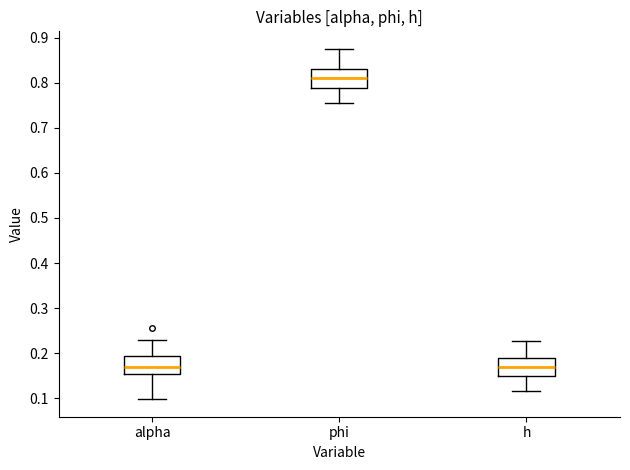

Reading left to right, transcribe this box plot: for each box, give where its median line is, the range the box spans, and where its two whiskers end, as read against the y-axis. The values are not printed on the chart, so give them approximately, as read against the axis.

alpha: median 0.17, box 0.15 to 0.19, whiskers 0.10 to 0.23
phi: median 0.81, box 0.79 to 0.83, whiskers 0.75 to 0.88
h: median 0.17, box 0.15 to 0.19, whiskers 0.12 to 0.23